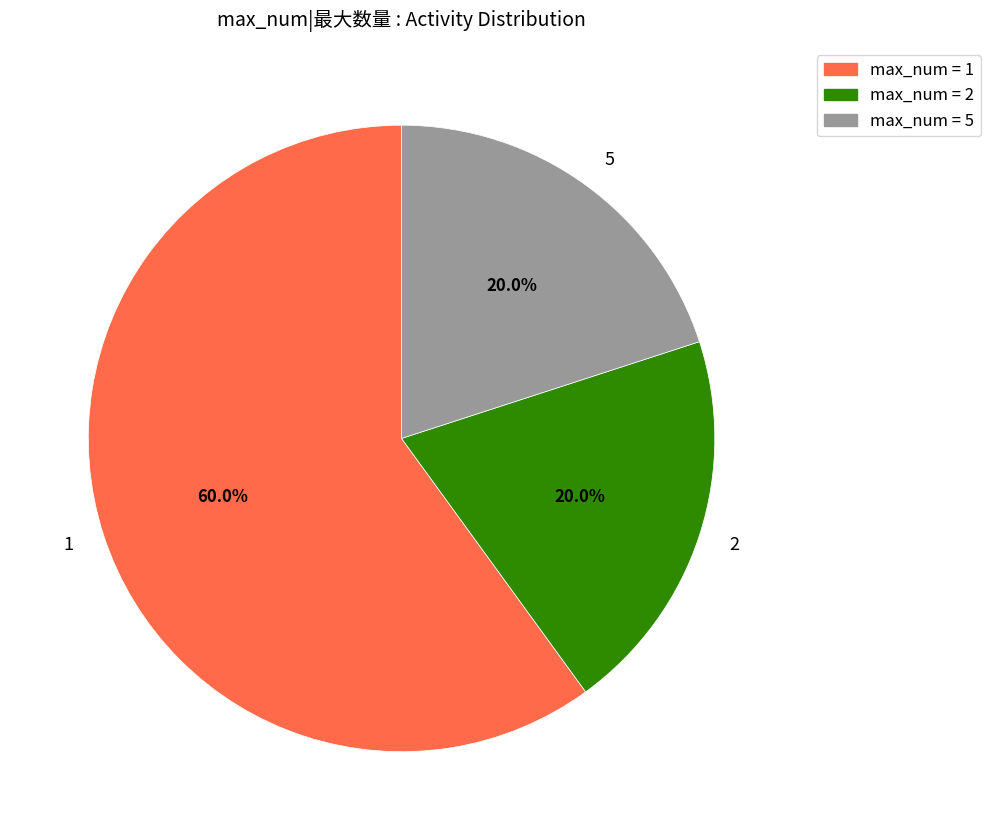

Approximately how many times larger is the value at 5 compared to 2?

1.0